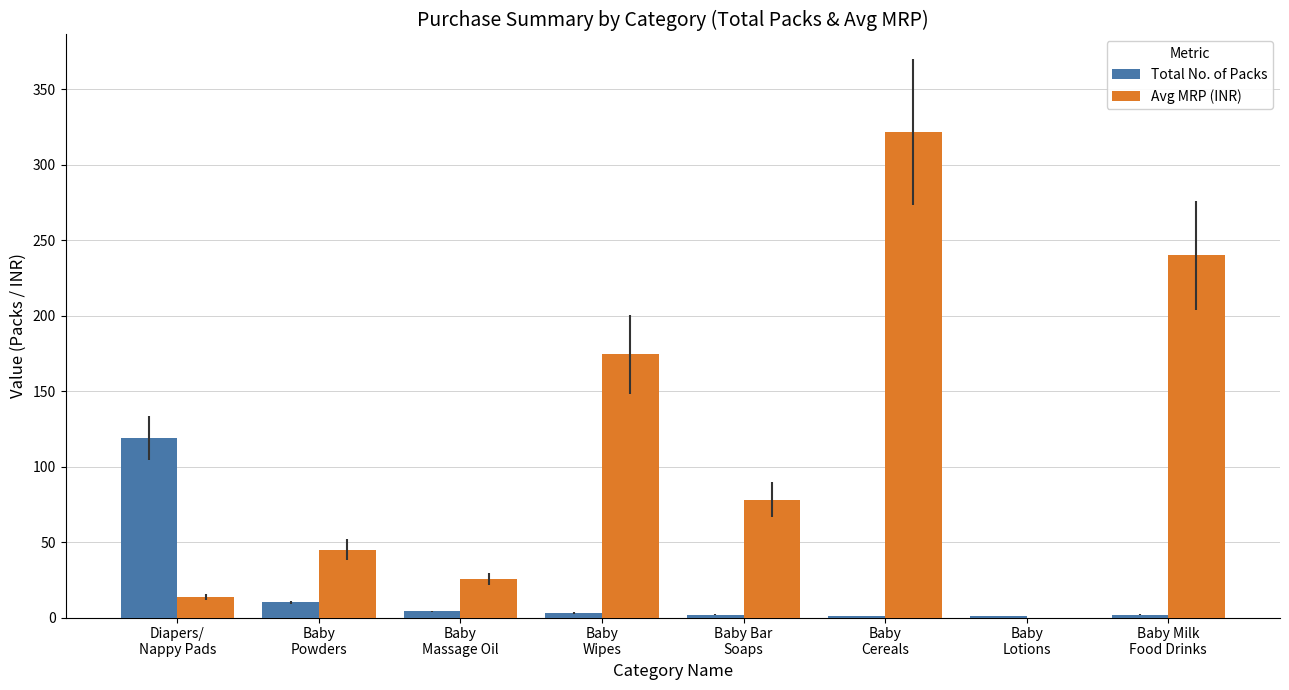

Is the value of Avg MRP (INR) at Diapers/
Nappy Pads greater than the value of Total No. of Packs at Baby
Massage Oil?

Yes